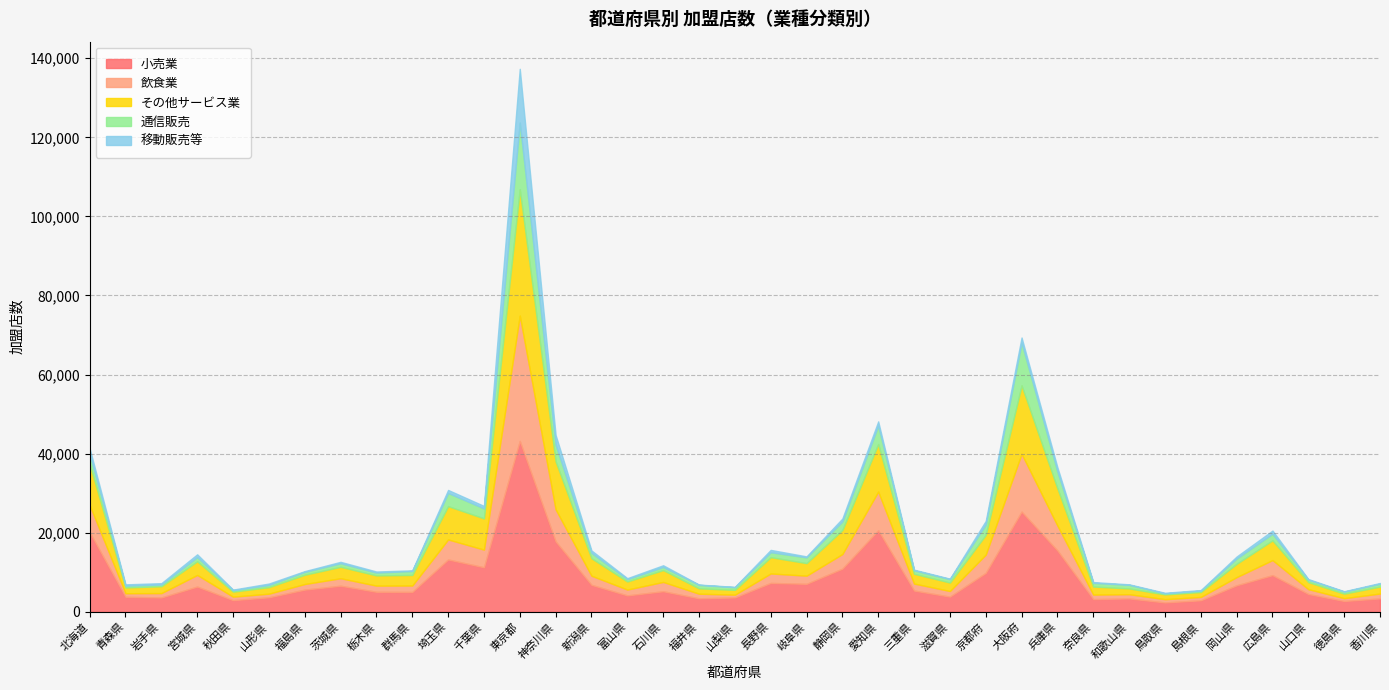

How many values in the 移動販売等 series exceed 344?

18